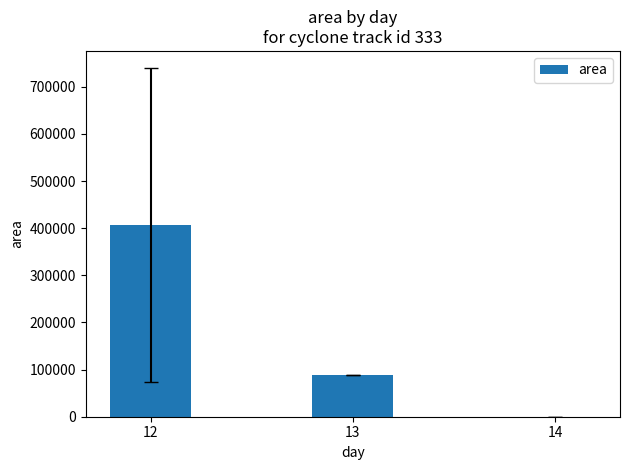

The value at 13 is 24756.7. True or false?

False